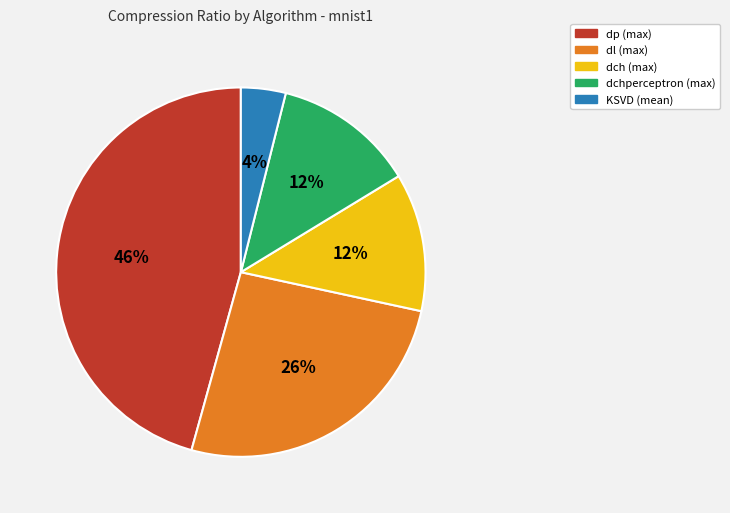

What is the smallest slice in the pie chart?

KSVD (mean)